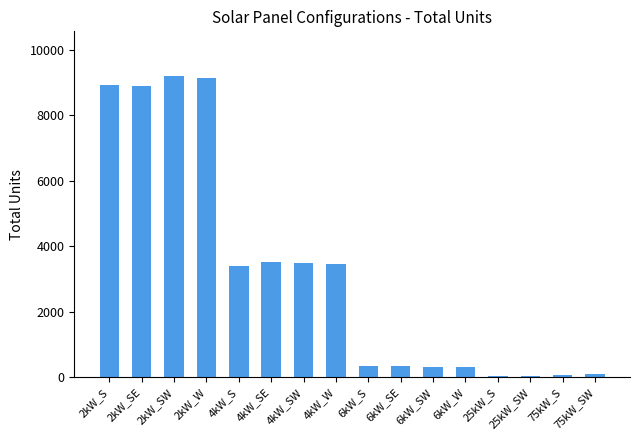

Does the chart contain stacked bars?

No